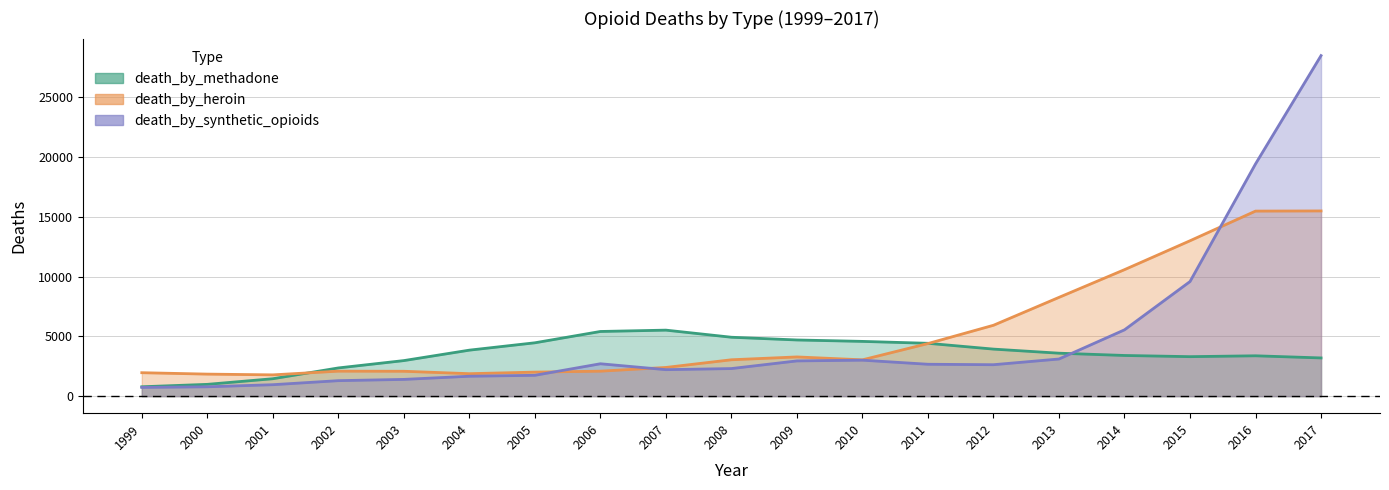

Rank the series at 2002 from highest to lowest value.

death_by_methadone, death_by_heroin, death_by_synthetic_opioids